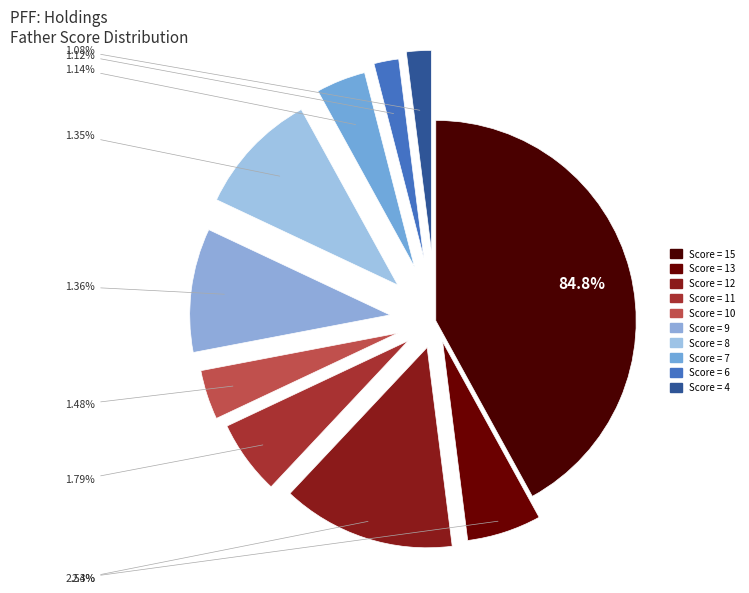

The 9 slice represents 10% of the pie. True or false?

True